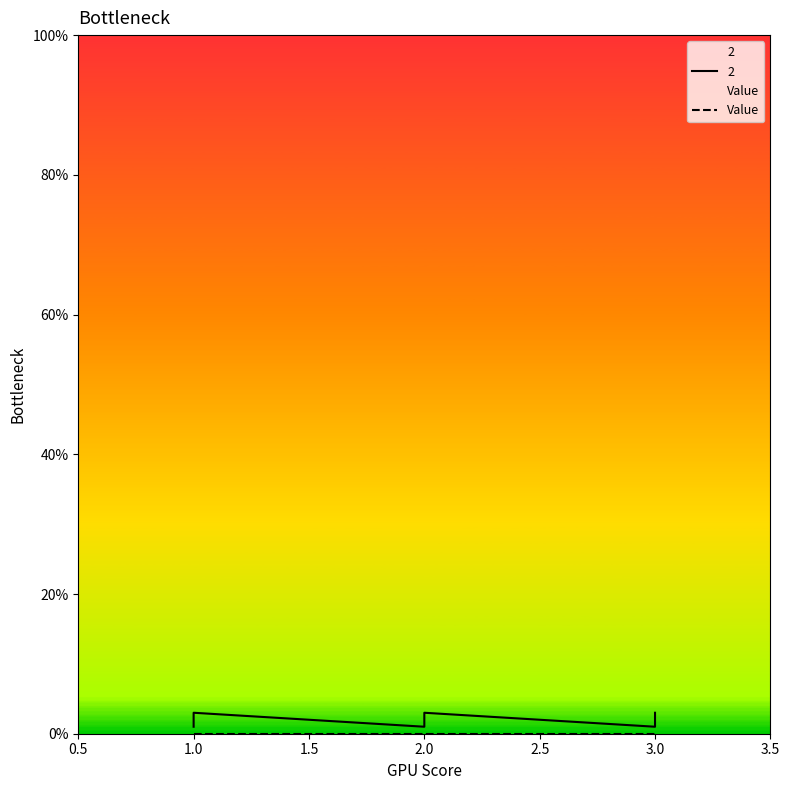

Which category has the highest value across all series?

1